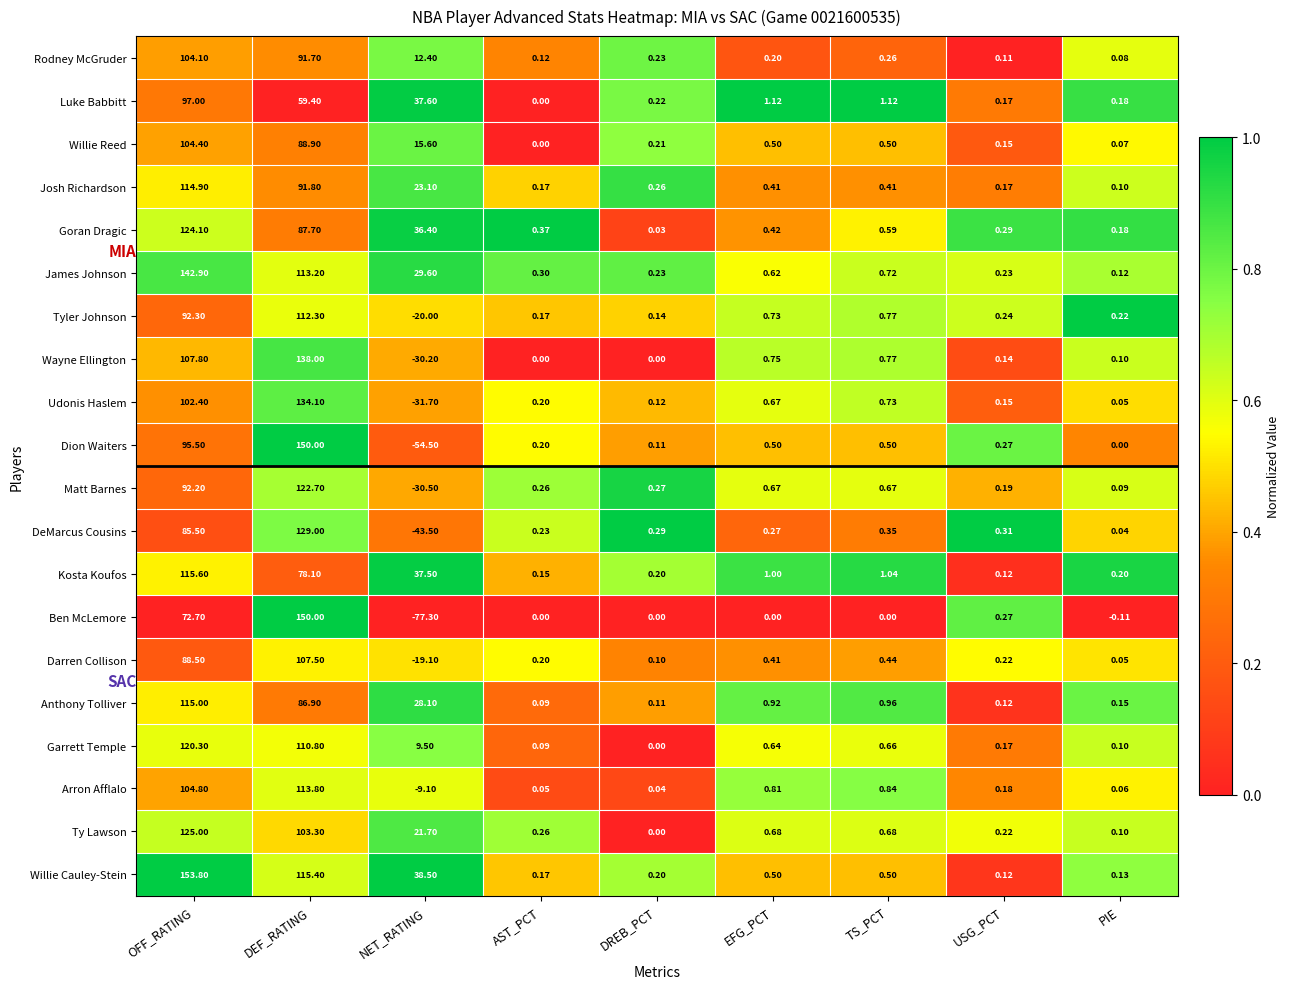

How many values in the DeMarcus Cousins series are below 0?

1